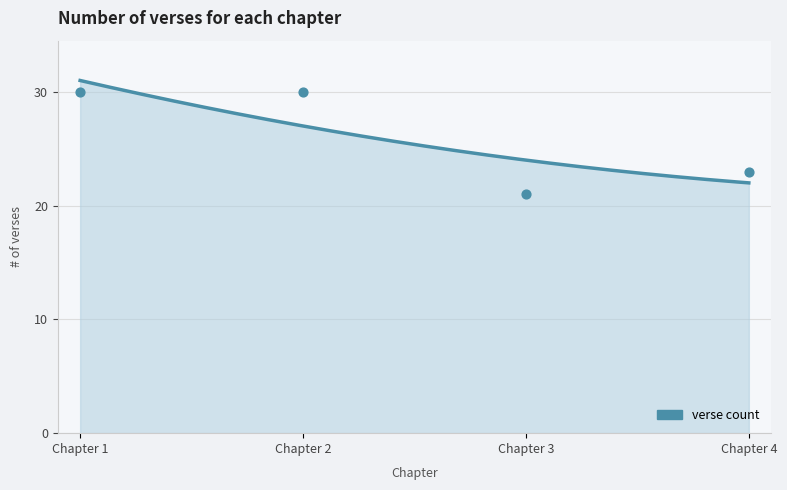

What is the ratio of the value at Chapter 2 to the value at Chapter 1?

1.0